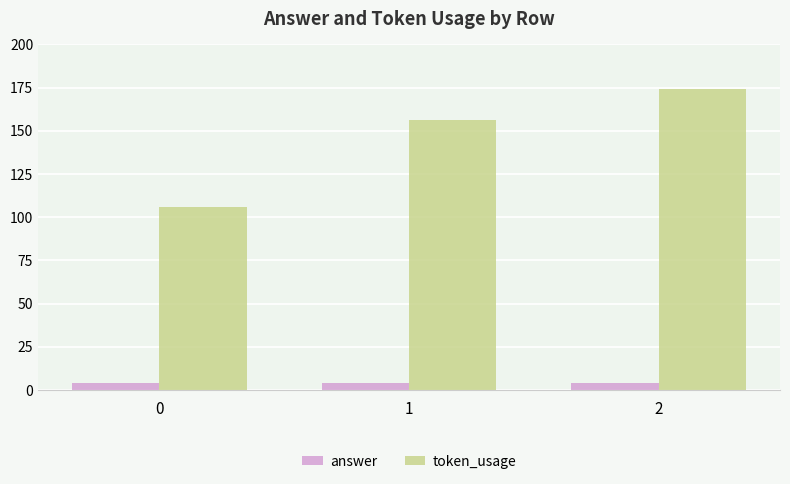

Reading right to left, transcribe all the data shown in this chart.

answer: 2=4	1=4	0=4
token_usage: 2=174	1=156	0=106